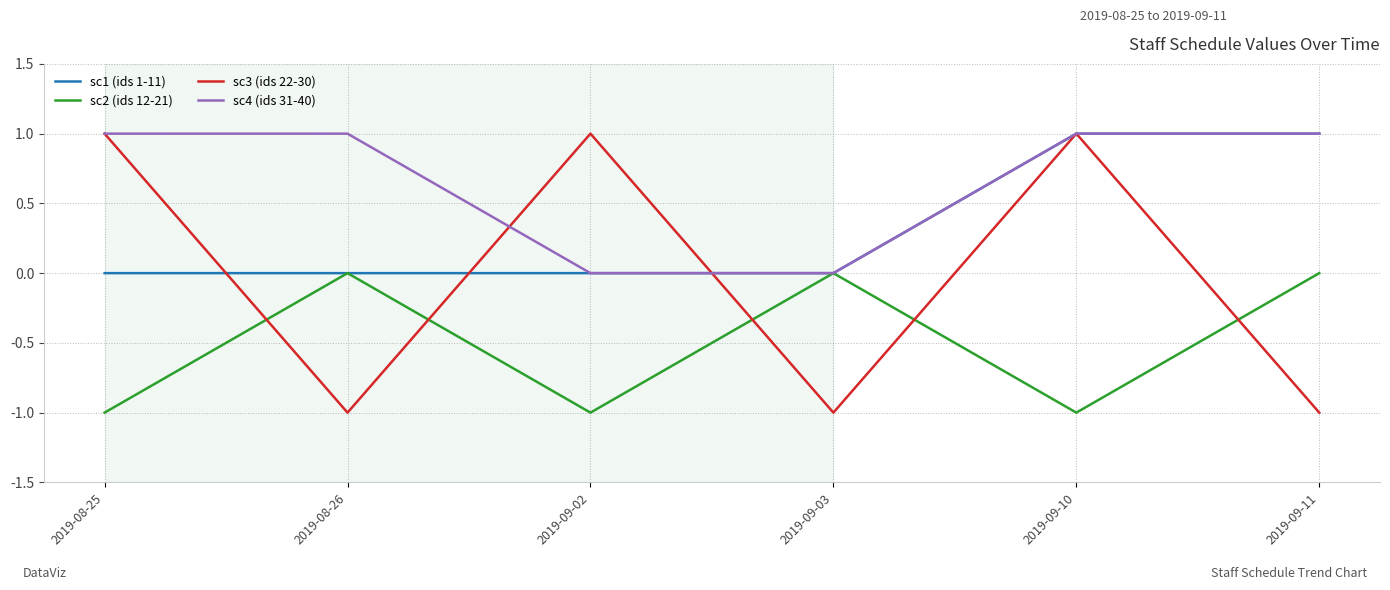

Is this an area chart (filled region under the line)?

No